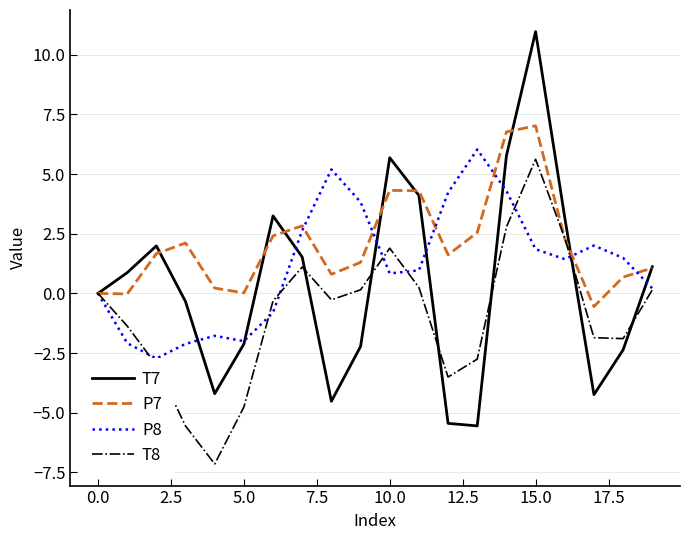

At which category is the sum across all series the highest?

15